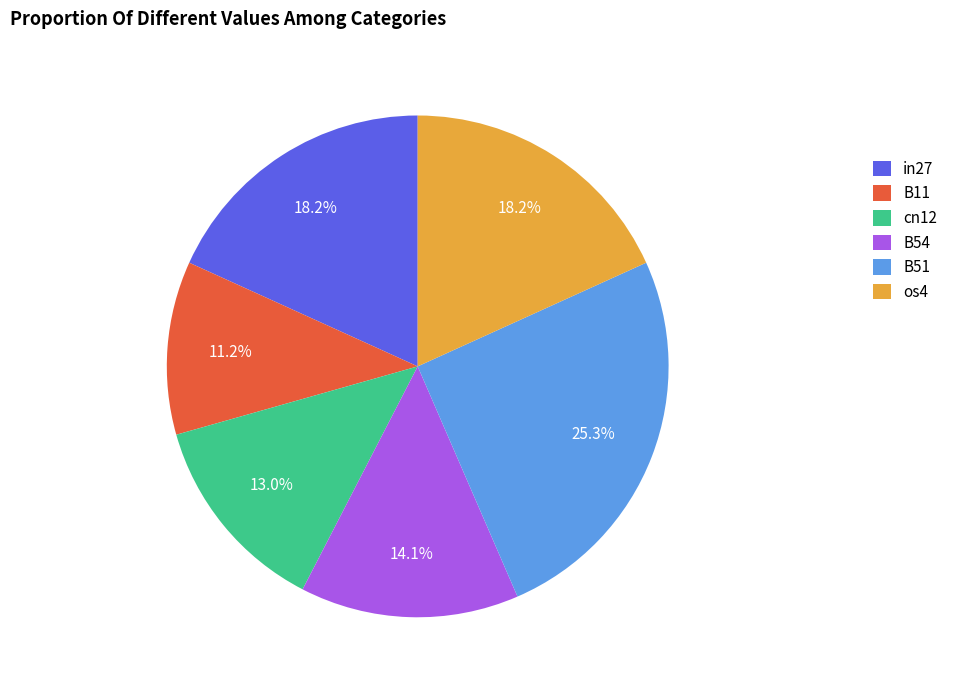

To the nearest percent, what is the difference between the cn12 and B51 slice percentages?

12%